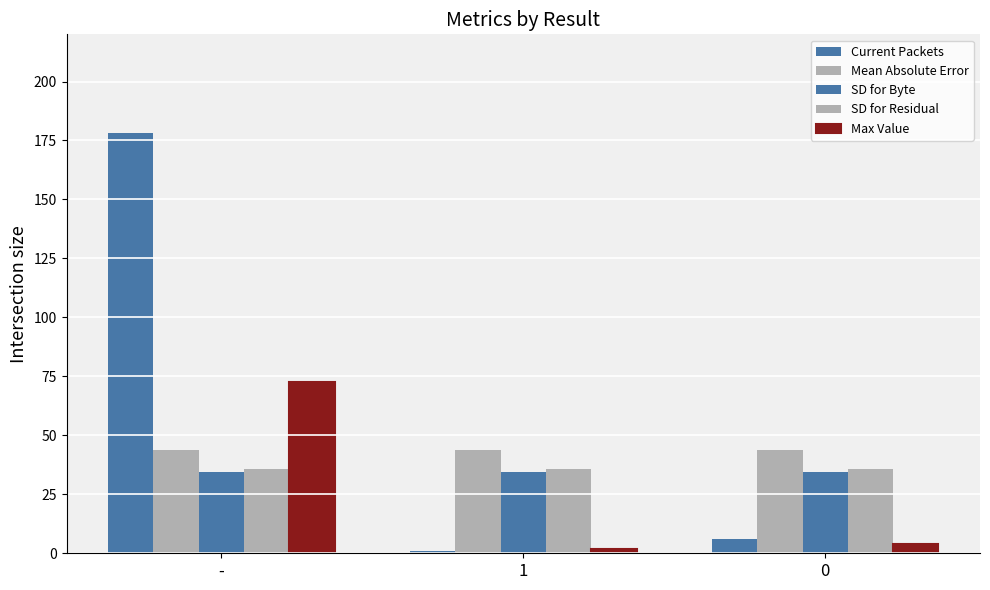

Count the number of data series in this chart.

5